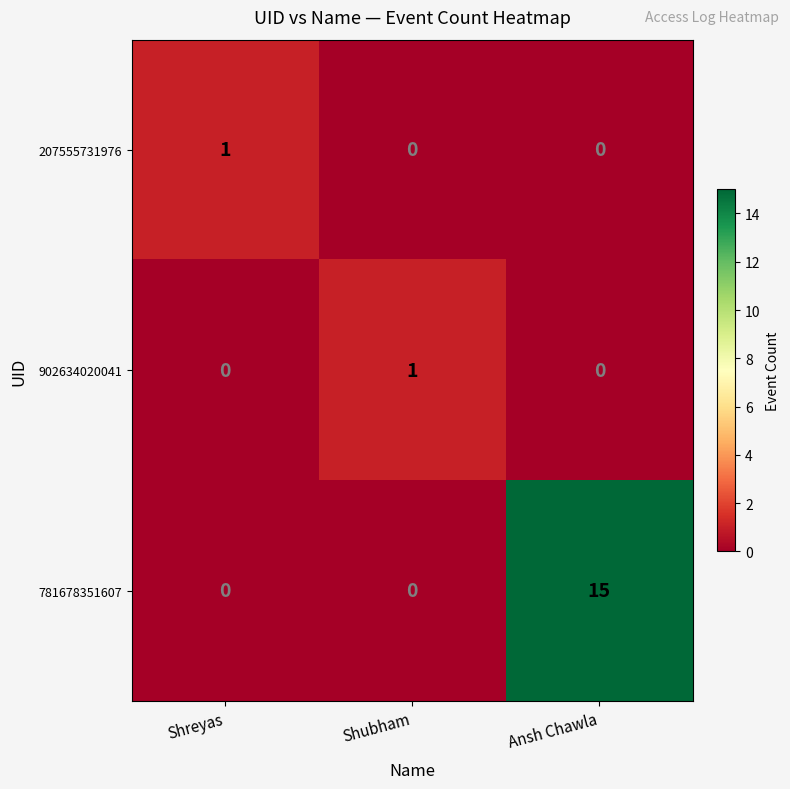

How many values in 207555731976 are above zero?

1